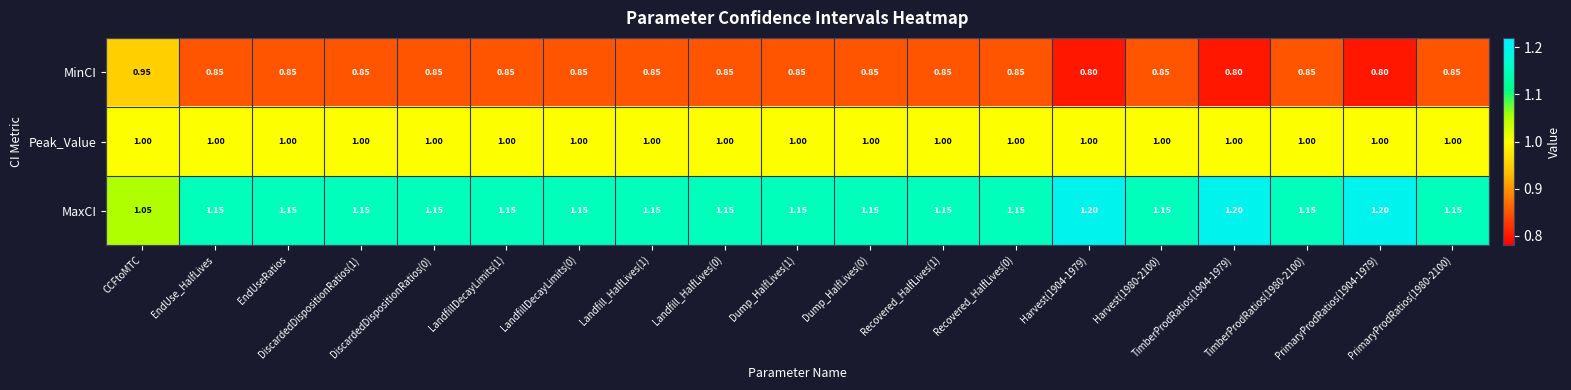

How many series are shown in this chart?

3